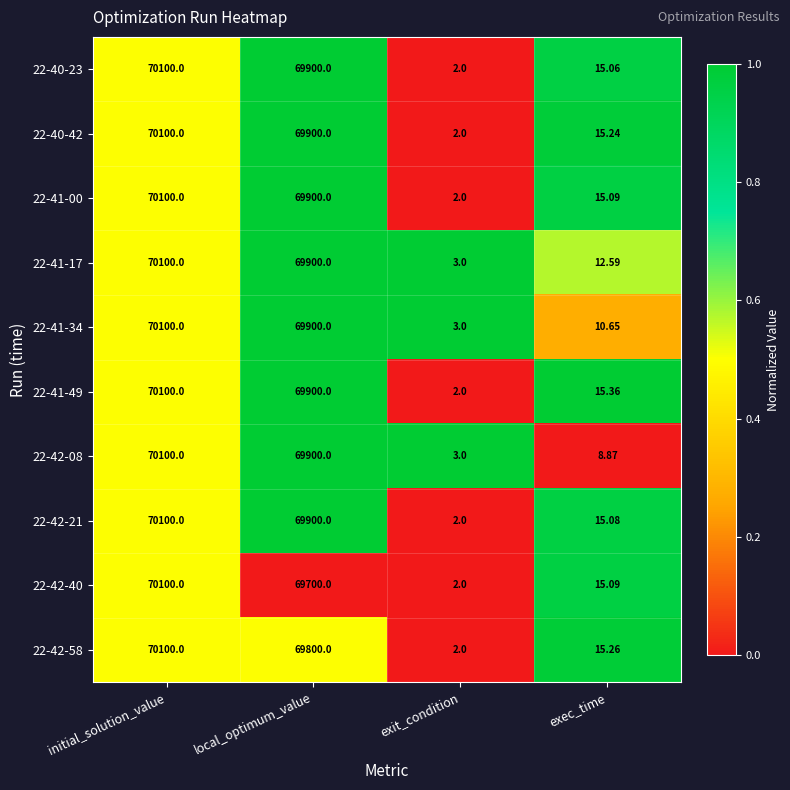

At which label is 22-42-40 closest to 35051?

local_optimum_value